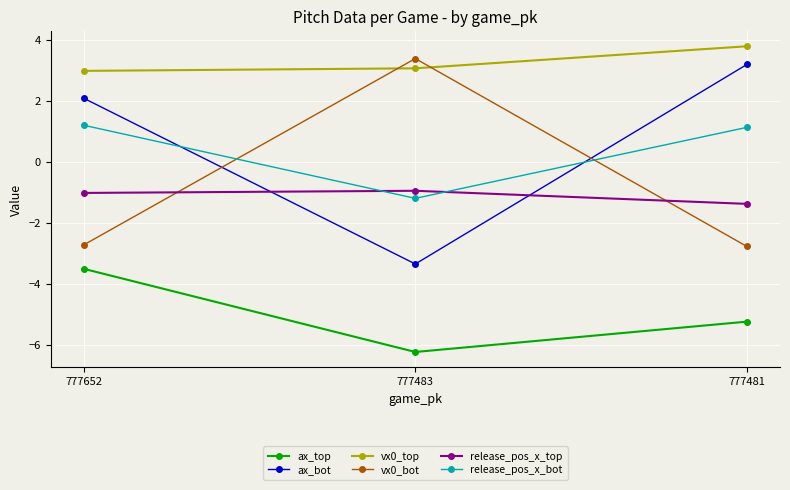

What are all the series names shown in the legend?

ax_top, ax_bot, vx0_top, vx0_bot, release_pos_x_top, release_pos_x_bot